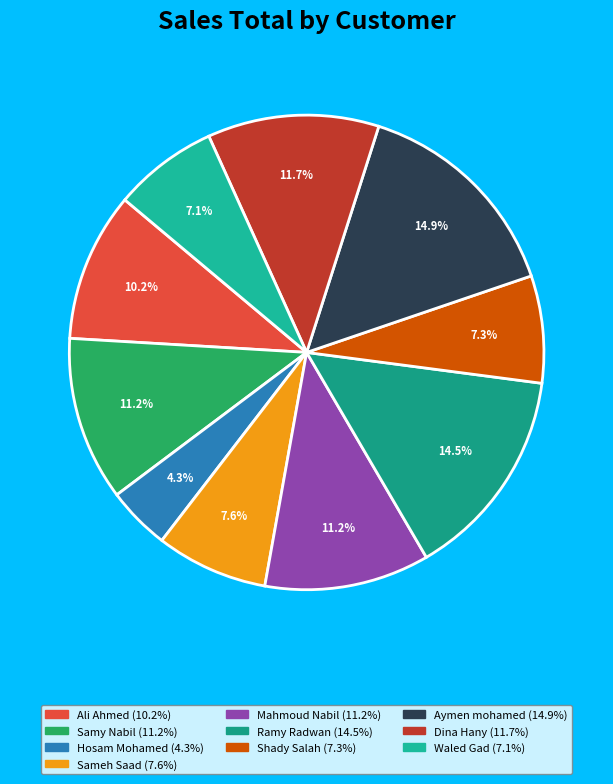

Which has a higher value, Aymen mohamed or Ali Ahmed?

Aymen mohamed